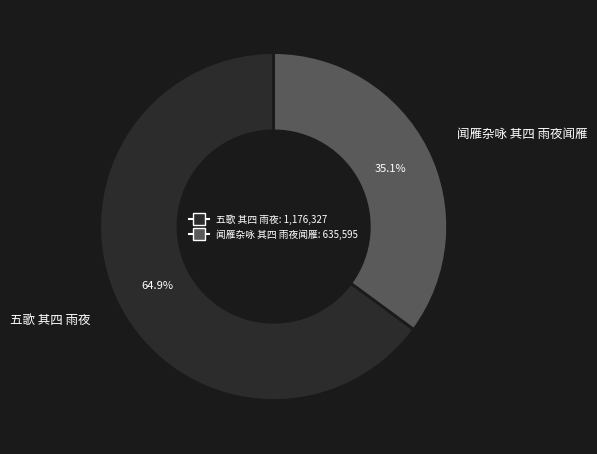

Which slice represents more than half of the pie?

五歌 其四 雨夜